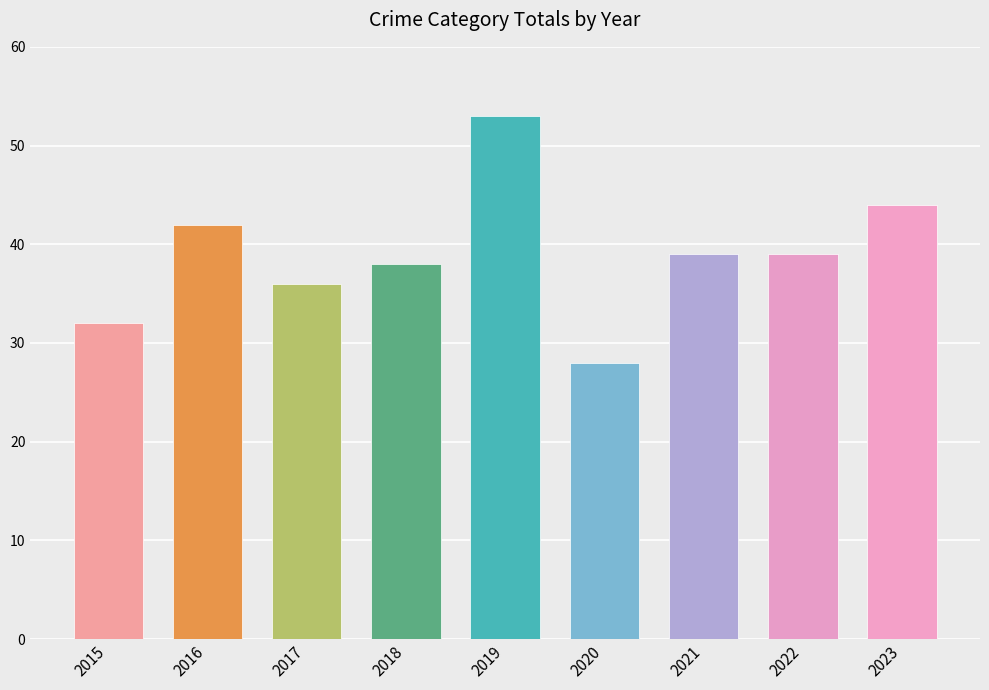

Are the bars horizontal?

No